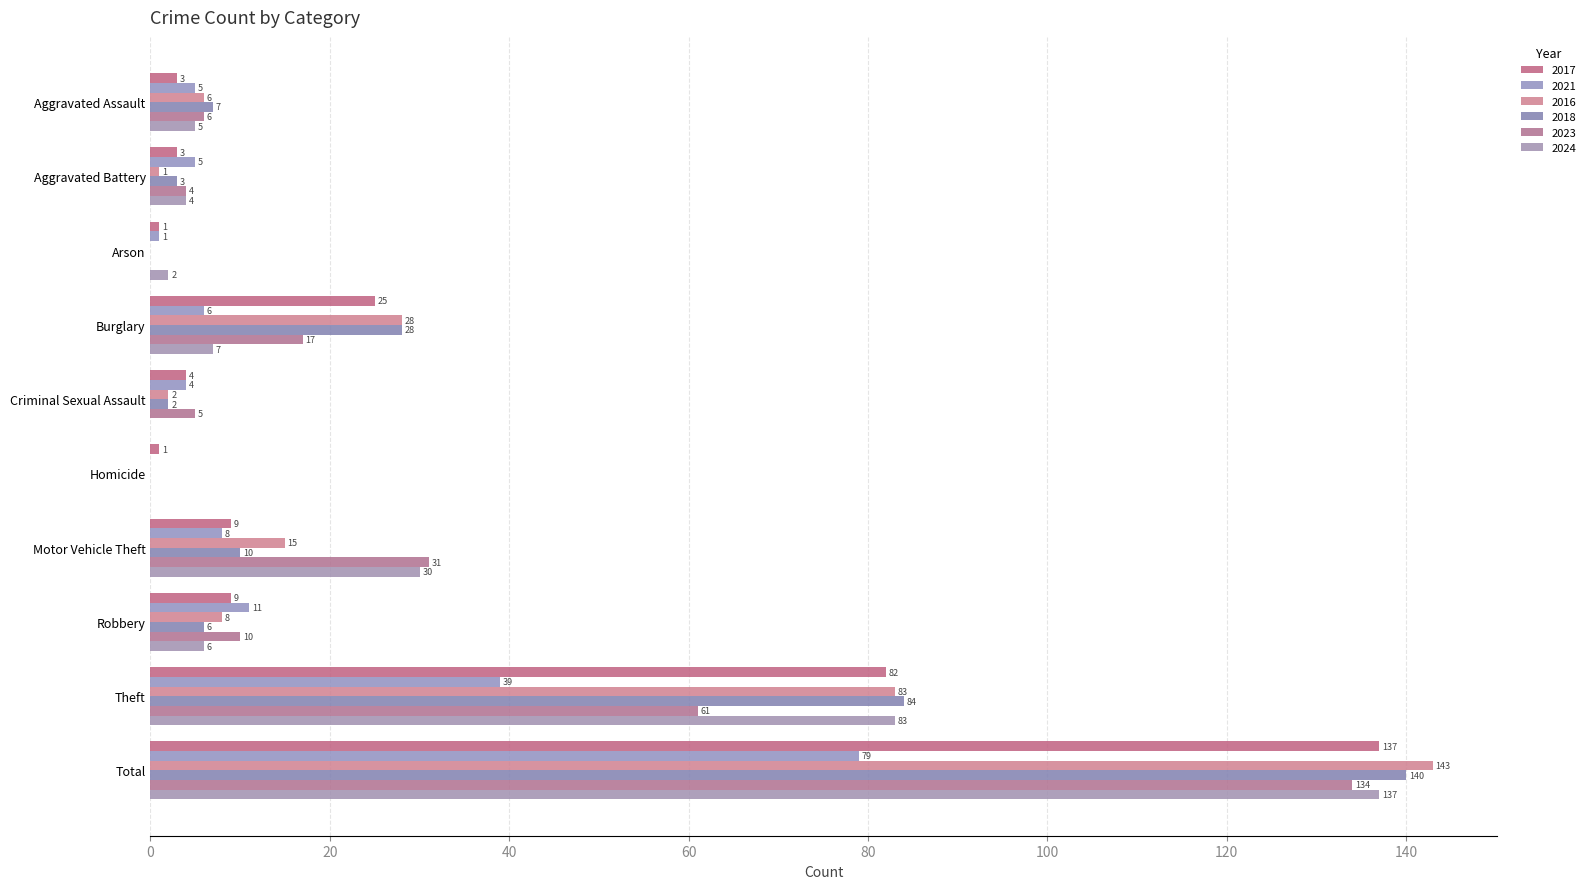

What is the difference between the maximum and minimum values in the 2017 series?

136